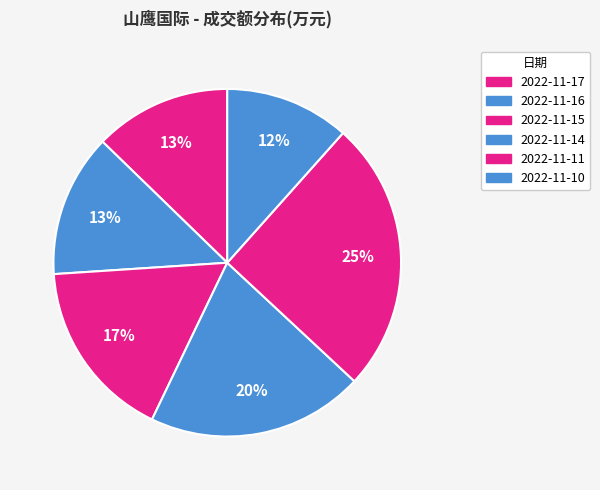

How many slices are in this pie chart?

6